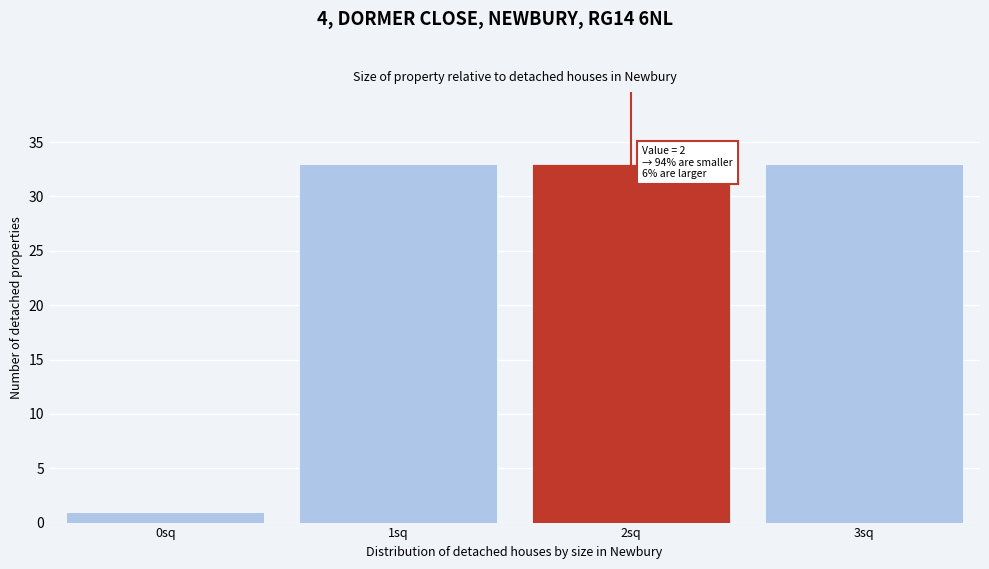

Reading left to right, what are all the values shown in this chart?

1	33	33	33